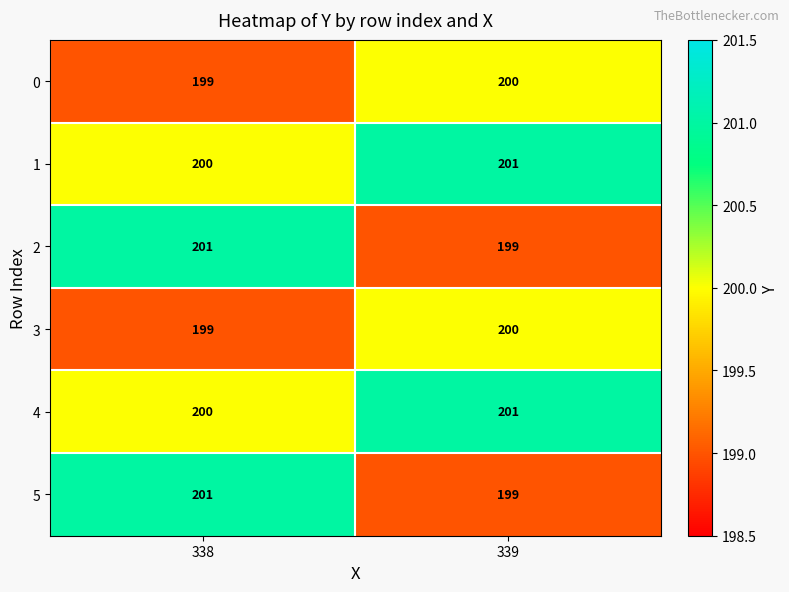

What is the lowest value of the 3 series?

199